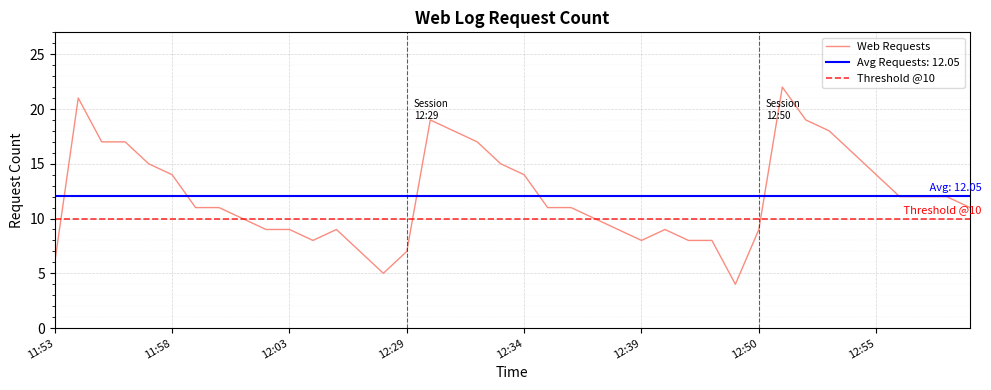

Reading left to right, list all the values displayed in this chart.

6	21	17	17	15	14	11	11	10	9	9	8	9	7	5	7	19	18	17	15	14	11	11	10	9	8	9	8	8	4	9	22	19	18	16	14	12	12	12	11